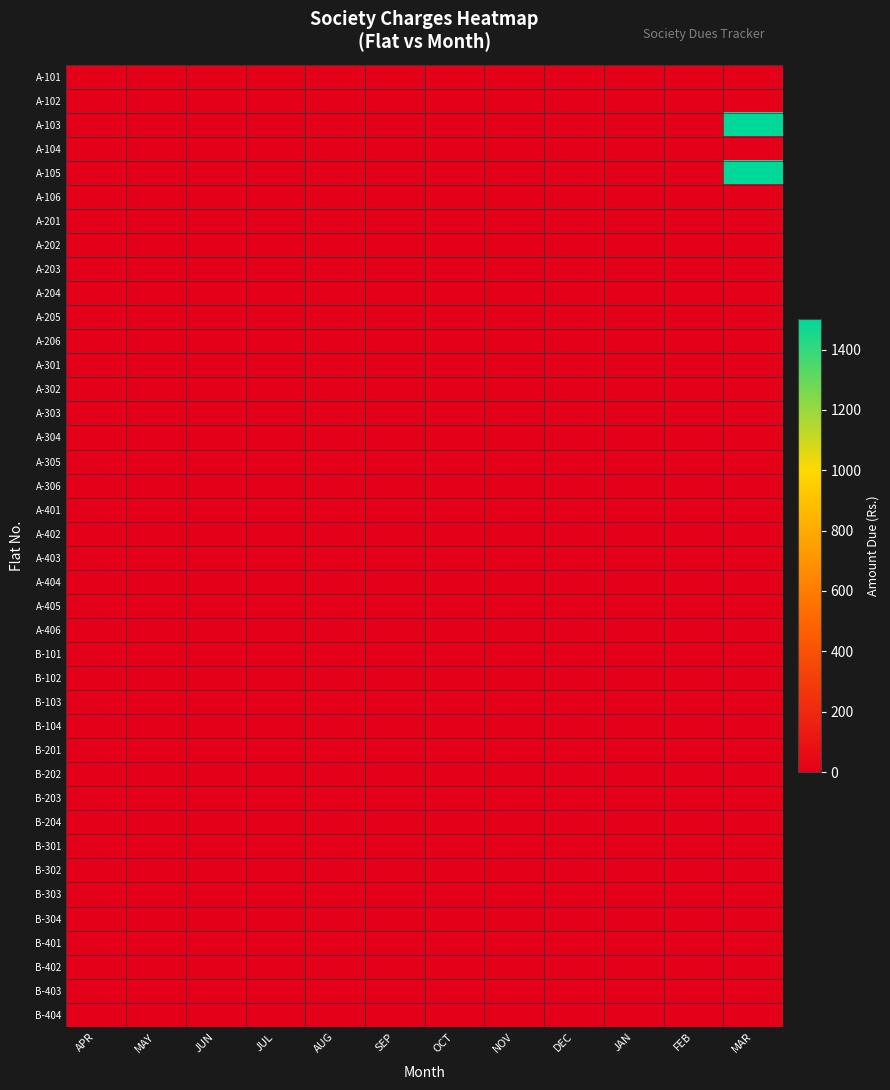

Reading right to left, transcribe all the data shown in this chart.

A-101: MAR=0	FEB=0	JAN=0	DEC=0	NOV=0	OCT=0	SEP=0	AUG=0	JUL=0	JUN=0	MAY=0	APR=0
A-102: MAR=0	FEB=0	JAN=0	DEC=0	NOV=0	OCT=0	SEP=0	AUG=0	JUL=0	JUN=0	MAY=0	APR=0
A-103: MAR=1500	FEB=0	JAN=0	DEC=0	NOV=0	OCT=0	SEP=0	AUG=0	JUL=0	JUN=0	MAY=0	APR=0
A-104: MAR=0	FEB=0	JAN=0	DEC=0	NOV=0	OCT=0	SEP=0	AUG=0	JUL=0	JUN=0	MAY=0	APR=0
A-105: MAR=1500	FEB=0	JAN=0	DEC=0	NOV=0	OCT=0	SEP=0	AUG=0	JUL=0	JUN=0	MAY=0	APR=0
A-106: MAR=0	FEB=0	JAN=0	DEC=0	NOV=0	OCT=0	SEP=0	AUG=0	JUL=0	JUN=0	MAY=0	APR=0
A-201: MAR=0	FEB=0	JAN=0	DEC=0	NOV=0	OCT=0	SEP=0	AUG=0	JUL=0	JUN=0	MAY=0	APR=0
A-202: MAR=0	FEB=0	JAN=0	DEC=0	NOV=0	OCT=0	SEP=0	AUG=0	JUL=0	JUN=0	MAY=0	APR=0
A-203: MAR=0	FEB=0	JAN=0	DEC=0	NOV=0	OCT=0	SEP=0	AUG=0	JUL=0	JUN=0	MAY=0	APR=0
A-204: MAR=0	FEB=0	JAN=0	DEC=0	NOV=0	OCT=0	SEP=0	AUG=0	JUL=0	JUN=0	MAY=0	APR=0
A-205: MAR=0	FEB=0	JAN=0	DEC=0	NOV=0	OCT=0	SEP=0	AUG=0	JUL=0	JUN=0	MAY=0	APR=0
A-206: MAR=0	FEB=0	JAN=0	DEC=0	NOV=0	OCT=0	SEP=0	AUG=0	JUL=0	JUN=0	MAY=0	APR=0
A-301: MAR=0	FEB=0	JAN=0	DEC=0	NOV=0	OCT=0	SEP=0	AUG=0	JUL=0	JUN=0	MAY=0	APR=0
A-302: MAR=0	FEB=0	JAN=0	DEC=0	NOV=0	OCT=0	SEP=0	AUG=0	JUL=0	JUN=0	MAY=0	APR=0
A-303: MAR=0	FEB=0	JAN=0	DEC=0	NOV=0	OCT=0	SEP=0	AUG=0	JUL=0	JUN=0	MAY=0	APR=0
A-304: MAR=0	FEB=0	JAN=0	DEC=0	NOV=0	OCT=0	SEP=0	AUG=0	JUL=0	JUN=0	MAY=0	APR=0
A-305: MAR=0	FEB=0	JAN=0	DEC=0	NOV=0	OCT=0	SEP=0	AUG=0	JUL=0	JUN=0	MAY=0	APR=0
A-306: MAR=0	FEB=0	JAN=0	DEC=0	NOV=0	OCT=0	SEP=0	AUG=0	JUL=0	JUN=0	MAY=0	APR=0
A-401: MAR=0	FEB=0	JAN=0	DEC=0	NOV=0	OCT=0	SEP=0	AUG=0	JUL=0	JUN=0	MAY=0	APR=0
A-402: MAR=0	FEB=0	JAN=0	DEC=0	NOV=0	OCT=0	SEP=0	AUG=0	JUL=0	JUN=0	MAY=0	APR=0
A-403: MAR=0	FEB=0	JAN=0	DEC=0	NOV=0	OCT=0	SEP=0	AUG=0	JUL=0	JUN=0	MAY=0	APR=0
A-404: MAR=0	FEB=0	JAN=0	DEC=0	NOV=0	OCT=0	SEP=0	AUG=0	JUL=0	JUN=0	MAY=0	APR=0
A-405: MAR=0	FEB=0	JAN=0	DEC=0	NOV=0	OCT=0	SEP=0	AUG=0	JUL=0	JUN=0	MAY=0	APR=0
A-406: MAR=0	FEB=0	JAN=0	DEC=0	NOV=0	OCT=0	SEP=0	AUG=0	JUL=0	JUN=0	MAY=0	APR=0
B-101: MAR=0	FEB=0	JAN=0	DEC=0	NOV=0	OCT=0	SEP=0	AUG=0	JUL=0	JUN=0	MAY=0	APR=0
B-102: MAR=0	FEB=0	JAN=0	DEC=0	NOV=0	OCT=0	SEP=0	AUG=0	JUL=0	JUN=0	MAY=0	APR=0
B-103: MAR=0	FEB=0	JAN=0	DEC=0	NOV=0	OCT=0	SEP=0	AUG=0	JUL=0	JUN=0	MAY=0	APR=0
B-104: MAR=0	FEB=0	JAN=0	DEC=0	NOV=0	OCT=0	SEP=0	AUG=0	JUL=0	JUN=0	MAY=0	APR=0
B-201: MAR=0	FEB=0	JAN=0	DEC=0	NOV=0	OCT=0	SEP=0	AUG=0	JUL=0	JUN=0	MAY=0	APR=0
B-202: MAR=0	FEB=0	JAN=0	DEC=0	NOV=0	OCT=0	SEP=0	AUG=0	JUL=0	JUN=0	MAY=0	APR=0
B-203: MAR=0	FEB=0	JAN=0	DEC=0	NOV=0	OCT=0	SEP=0	AUG=0	JUL=0	JUN=0	MAY=0	APR=0
B-204: MAR=0	FEB=0	JAN=0	DEC=0	NOV=0	OCT=0	SEP=0	AUG=0	JUL=0	JUN=0	MAY=0	APR=0
B-301: MAR=0	FEB=0	JAN=0	DEC=0	NOV=0	OCT=0	SEP=0	AUG=0	JUL=0	JUN=0	MAY=0	APR=0
B-302: MAR=0	FEB=0	JAN=0	DEC=0	NOV=0	OCT=0	SEP=0	AUG=0	JUL=0	JUN=0	MAY=0	APR=0
B-303: MAR=0	FEB=0	JAN=0	DEC=0	NOV=0	OCT=0	SEP=0	AUG=0	JUL=0	JUN=0	MAY=0	APR=0
B-304: MAR=0	FEB=0	JAN=0	DEC=0	NOV=0	OCT=0	SEP=0	AUG=0	JUL=0	JUN=0	MAY=0	APR=0
B-401: MAR=0	FEB=0	JAN=0	DEC=0	NOV=0	OCT=0	SEP=0	AUG=0	JUL=0	JUN=0	MAY=0	APR=0
B-402: MAR=0	FEB=0	JAN=0	DEC=0	NOV=0	OCT=0	SEP=0	AUG=0	JUL=0	JUN=0	MAY=0	APR=0
B-403: MAR=0	FEB=0	JAN=0	DEC=0	NOV=0	OCT=0	SEP=0	AUG=0	JUL=0	JUN=0	MAY=0	APR=0
B-404: MAR=0	FEB=0	JAN=0	DEC=0	NOV=0	OCT=0	SEP=0	AUG=0	JUL=0	JUN=0	MAY=0	APR=0